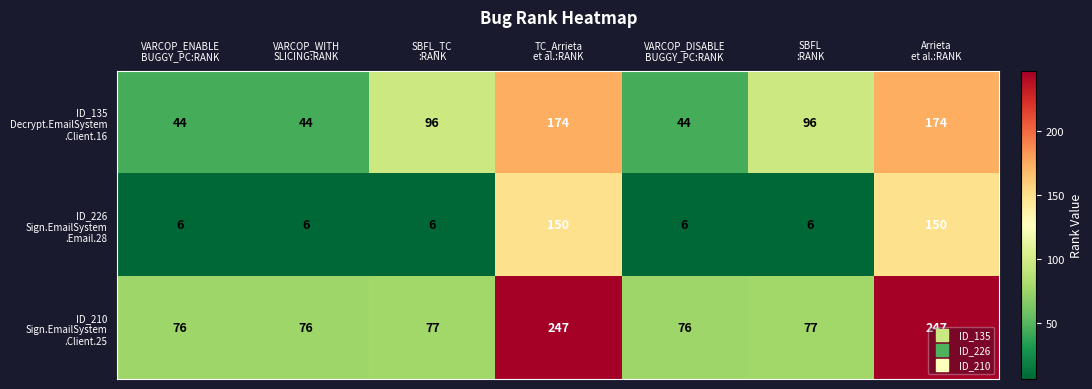

What is the greatest value displayed?

247